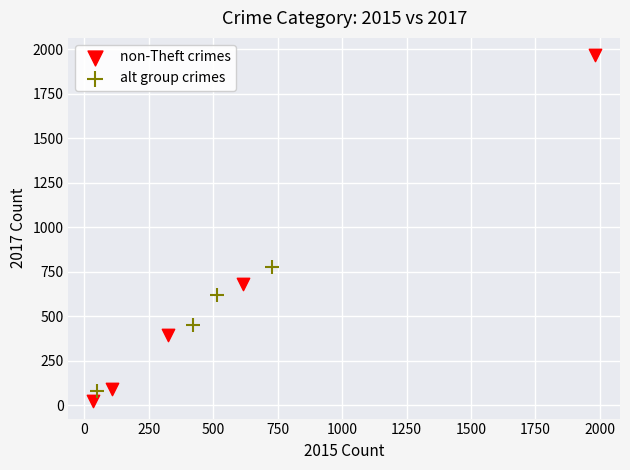

Which series has the largest Y range (max minus min)?

non-Theft crimes